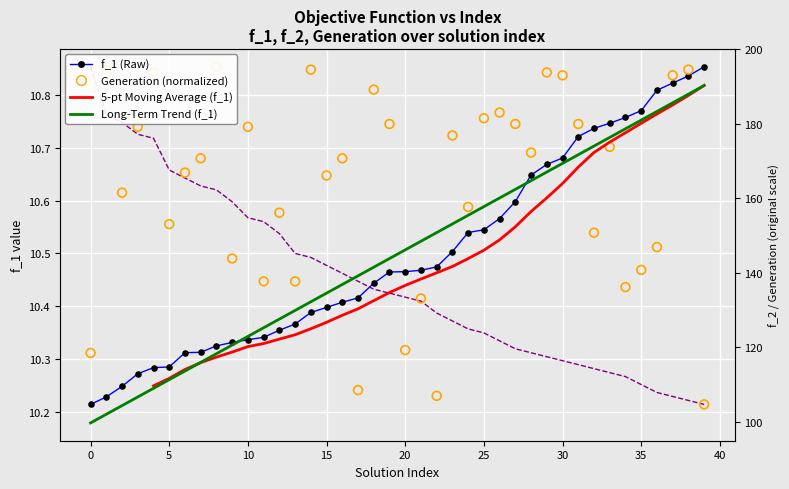

At how many categories does at least one series exceed 10?

40